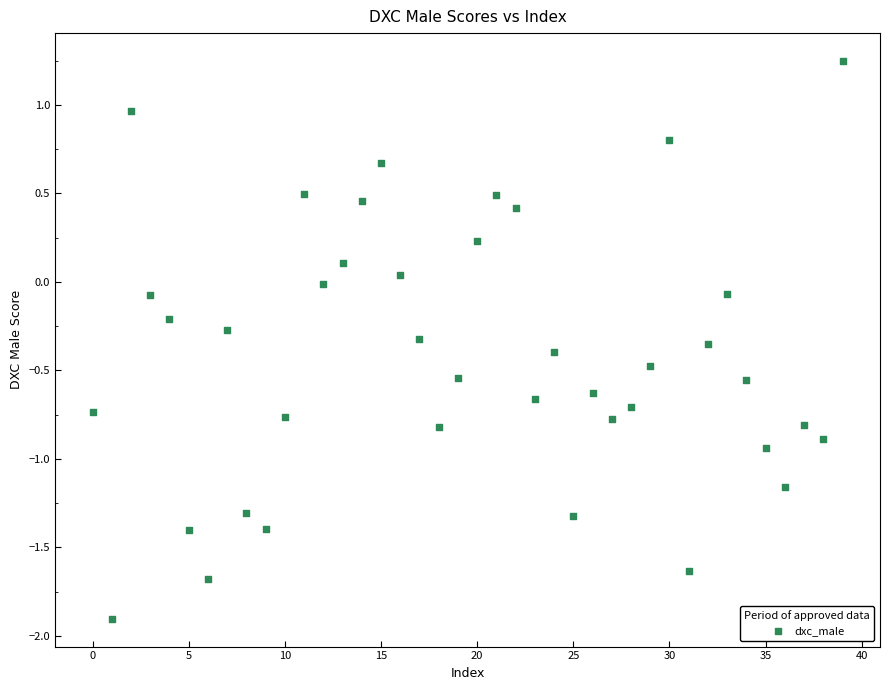

What is the range of Y values (max minus min)?

3.2